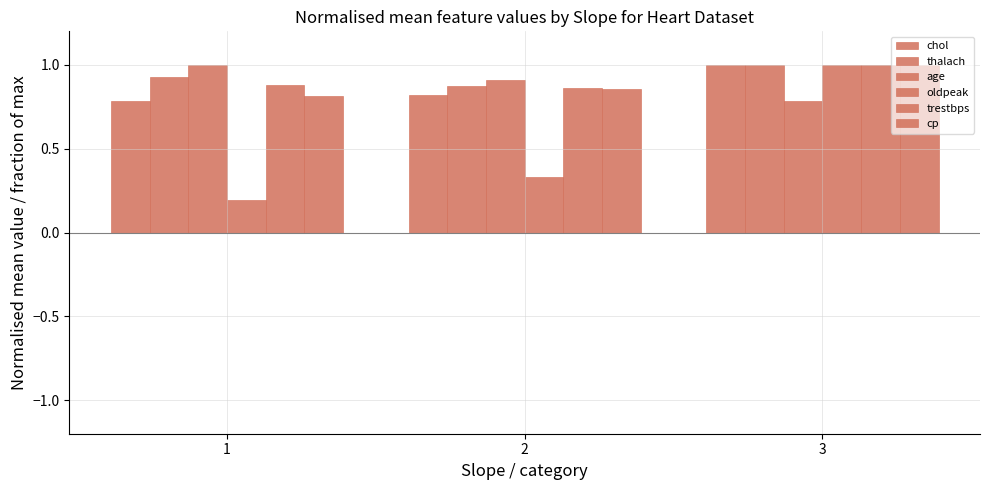

What is the difference between the oldpeak values at 3 and 1?

0.8